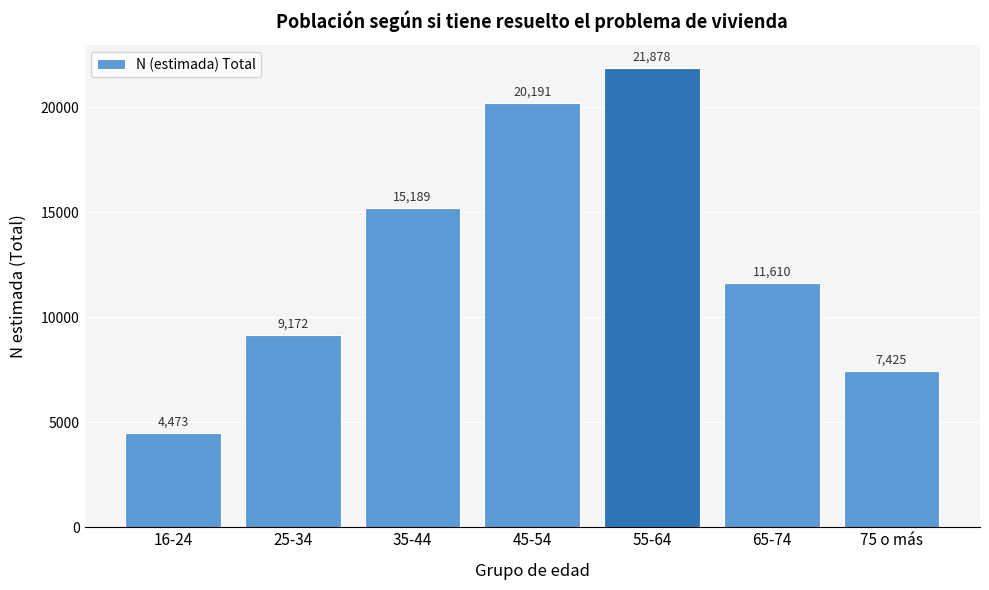

Reading left to right, what are all the values shown in this chart?

16-24=4473	25-34=9172	35-44=15189	45-54=20191	55-64=21878	65-74=11610	75 o más=7425